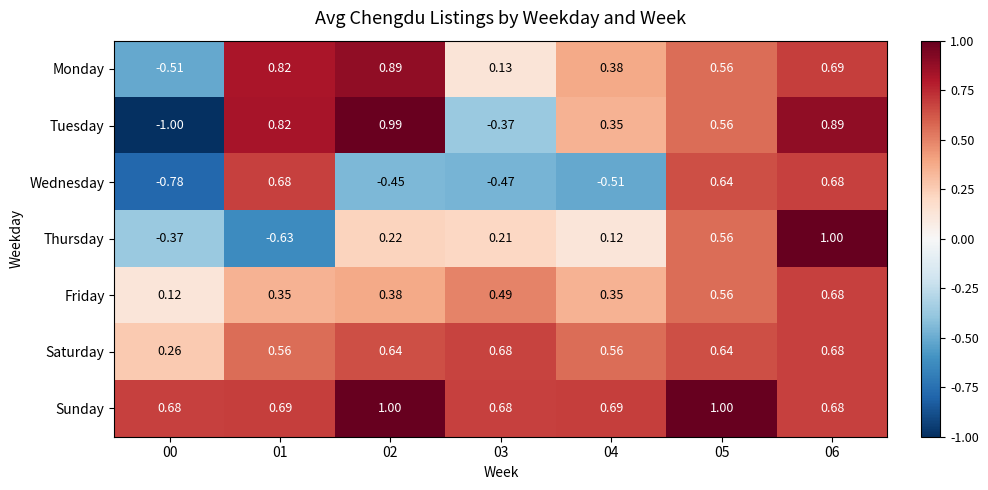

Which series changed the most between 00 and 05?

Tuesday